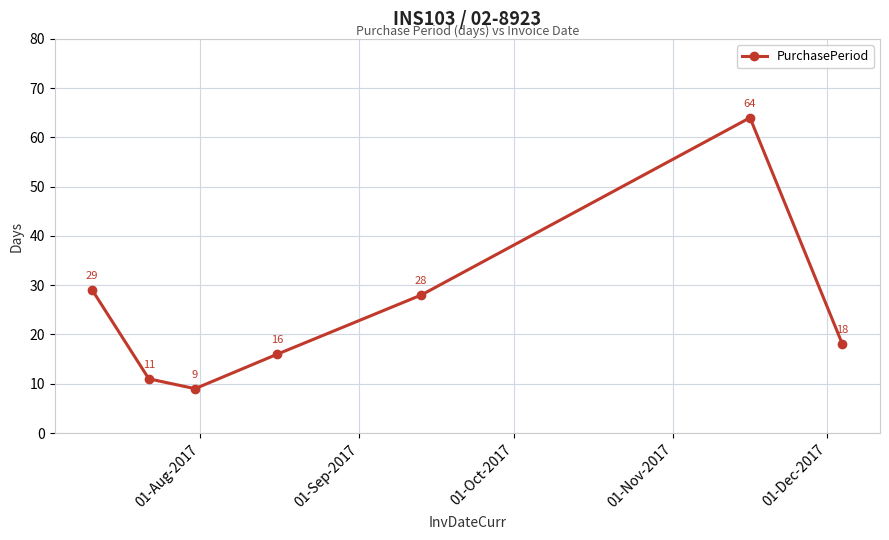

Reading right to left, extract all data points from this chart.

18	64	28	16	9	11	29